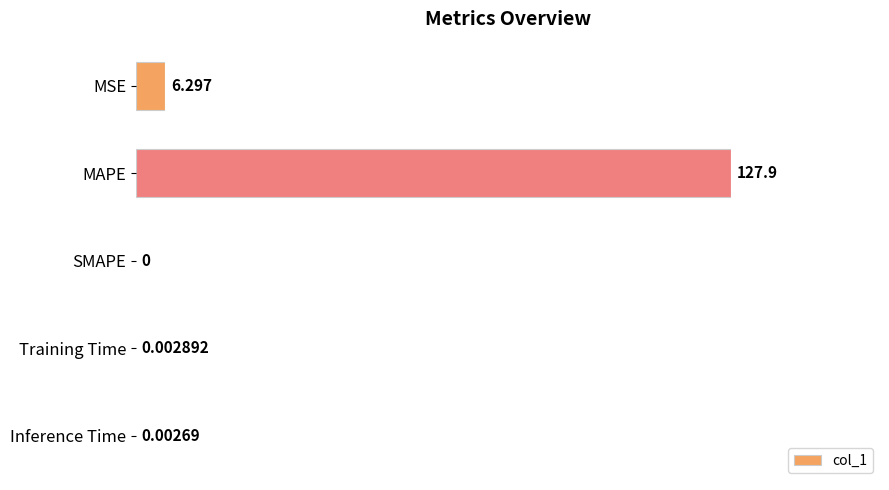

Which has a higher value, Training Time or Inference Time?

Training Time